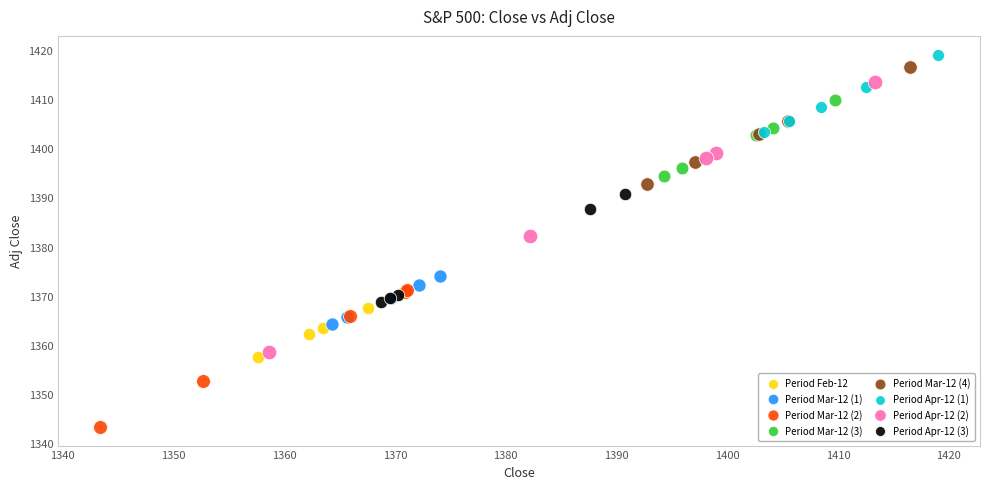

What are all the series names shown in the legend?

Period Feb-12, Period Mar-12 (1), Period Mar-12 (2), Period Mar-12 (3), Period Mar-12 (4), Period Apr-12 (1), Period Apr-12 (2), Period Apr-12 (3)